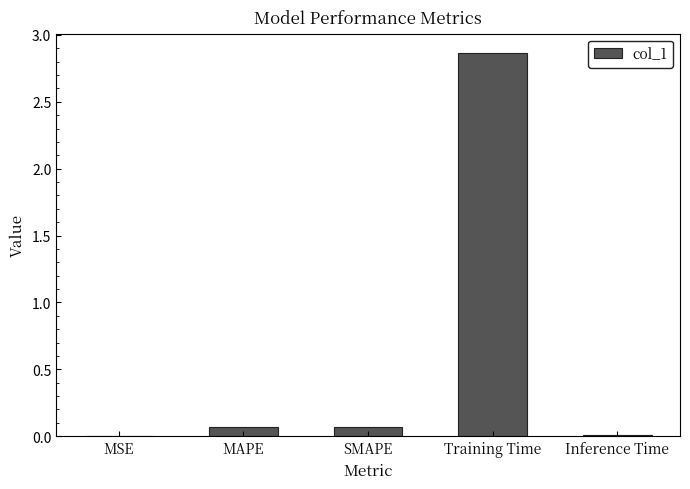

What is the sum of all values?

3.0